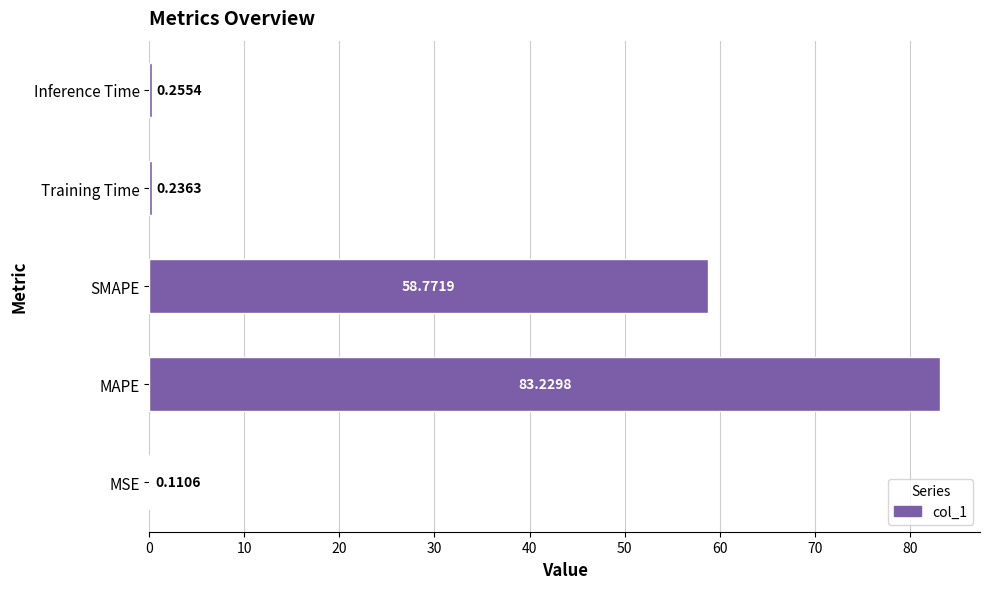

What is the change in value from SMAPE to Training Time?

-58.5